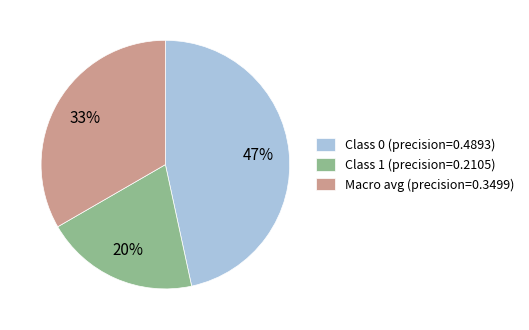

Which category has the smallest portion of the pie?

Class 1 (precision=0.2105)